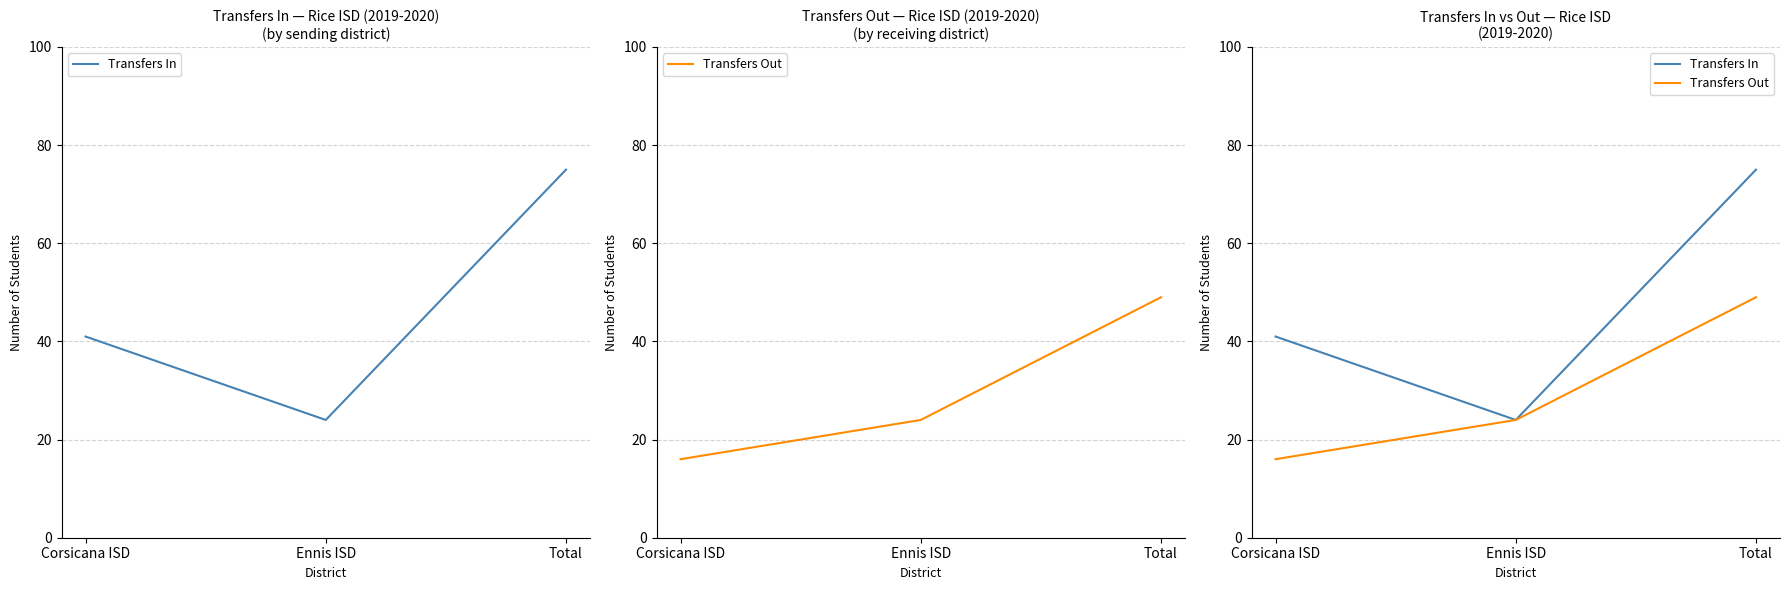

What is the greatest value displayed?

75